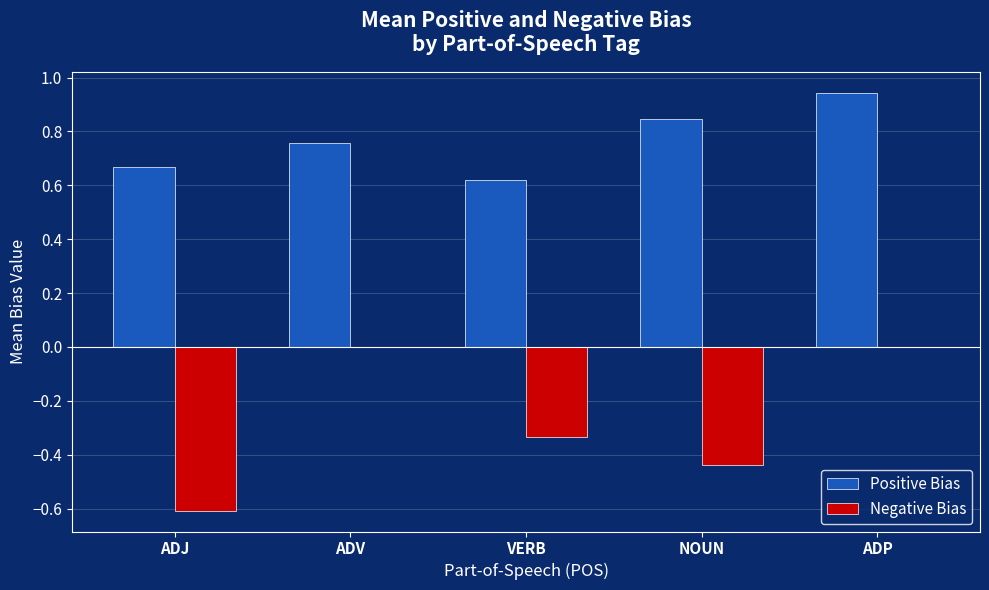

Is it true that Positive Bias equals 0.2 at ADJ?

False